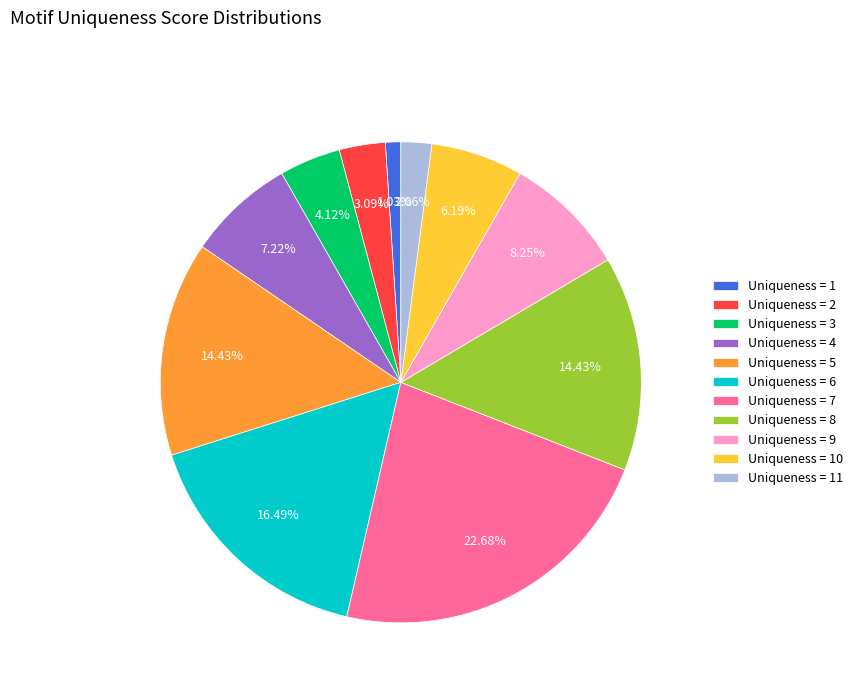

Is there any slice that represents more than half of the pie?

No